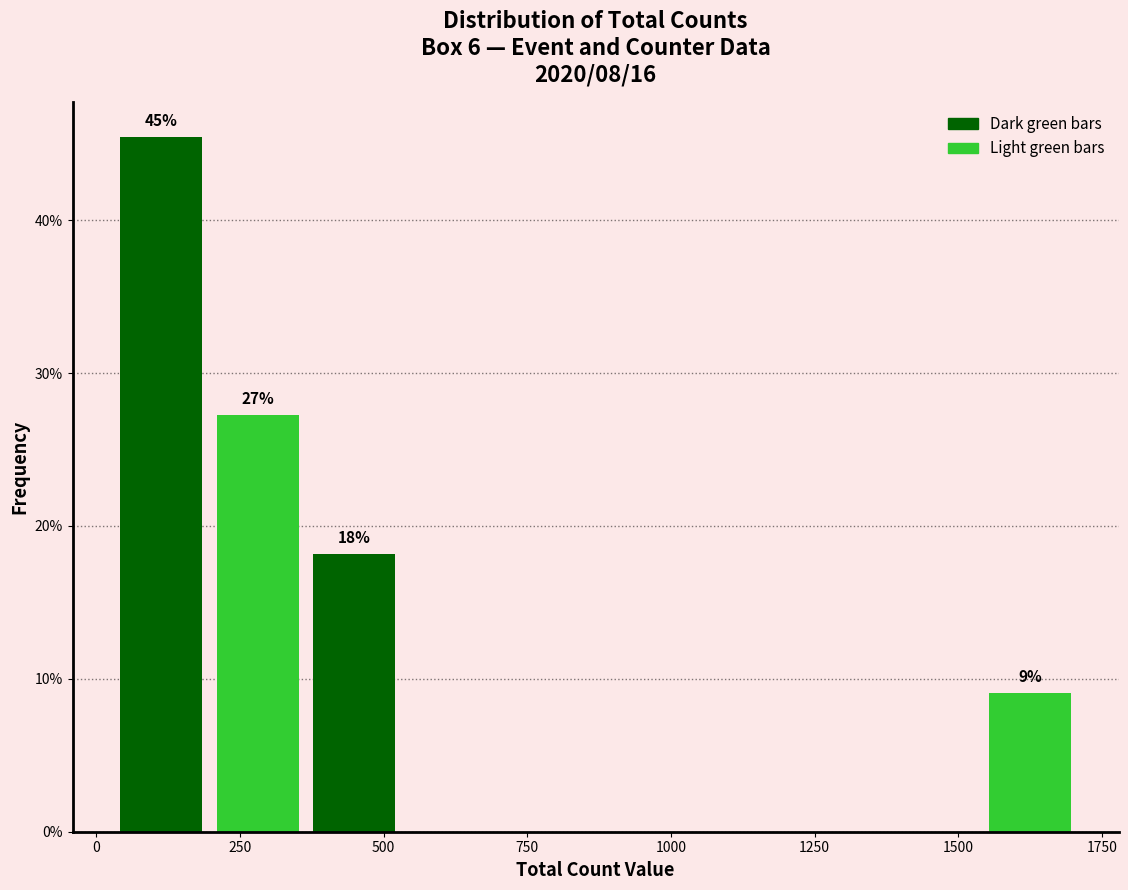

Read against the x-axis, roughly where is the centre of the tallest bar?

100